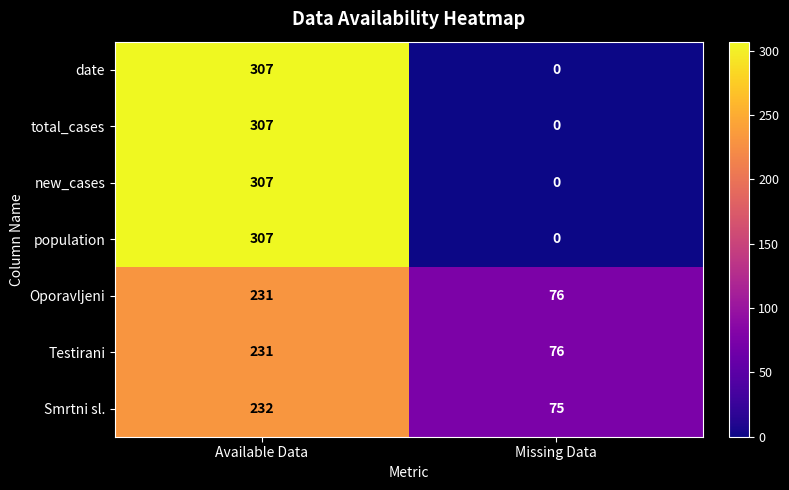

Reading left to right, list all the values displayed in this chart.

date: Available Data=307	Missing Data=0
total_cases: Available Data=307	Missing Data=0
new_cases: Available Data=307	Missing Data=0
population: Available Data=307	Missing Data=0
Oporavljeni: Available Data=231	Missing Data=76
Testirani: Available Data=231	Missing Data=76
Smrtni sl.: Available Data=232	Missing Data=75